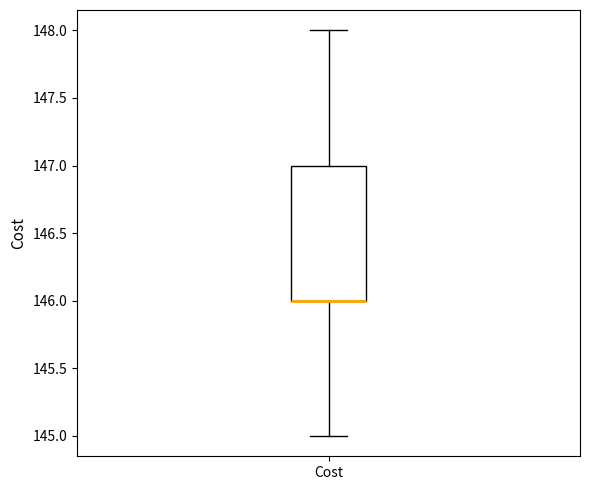

Where does the lower whisker of the box for Cost end on the y-axis? The values are not printed on the chart, so give them approximately, as read against the axis.

145